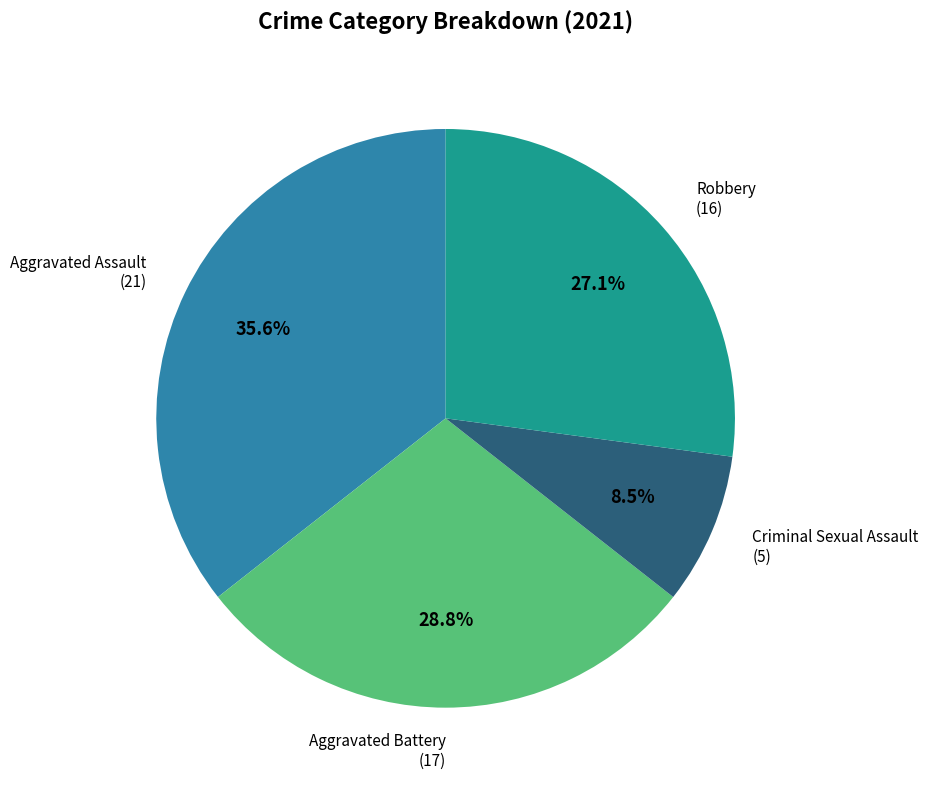

Is there any slice that represents more than half of the pie?

No